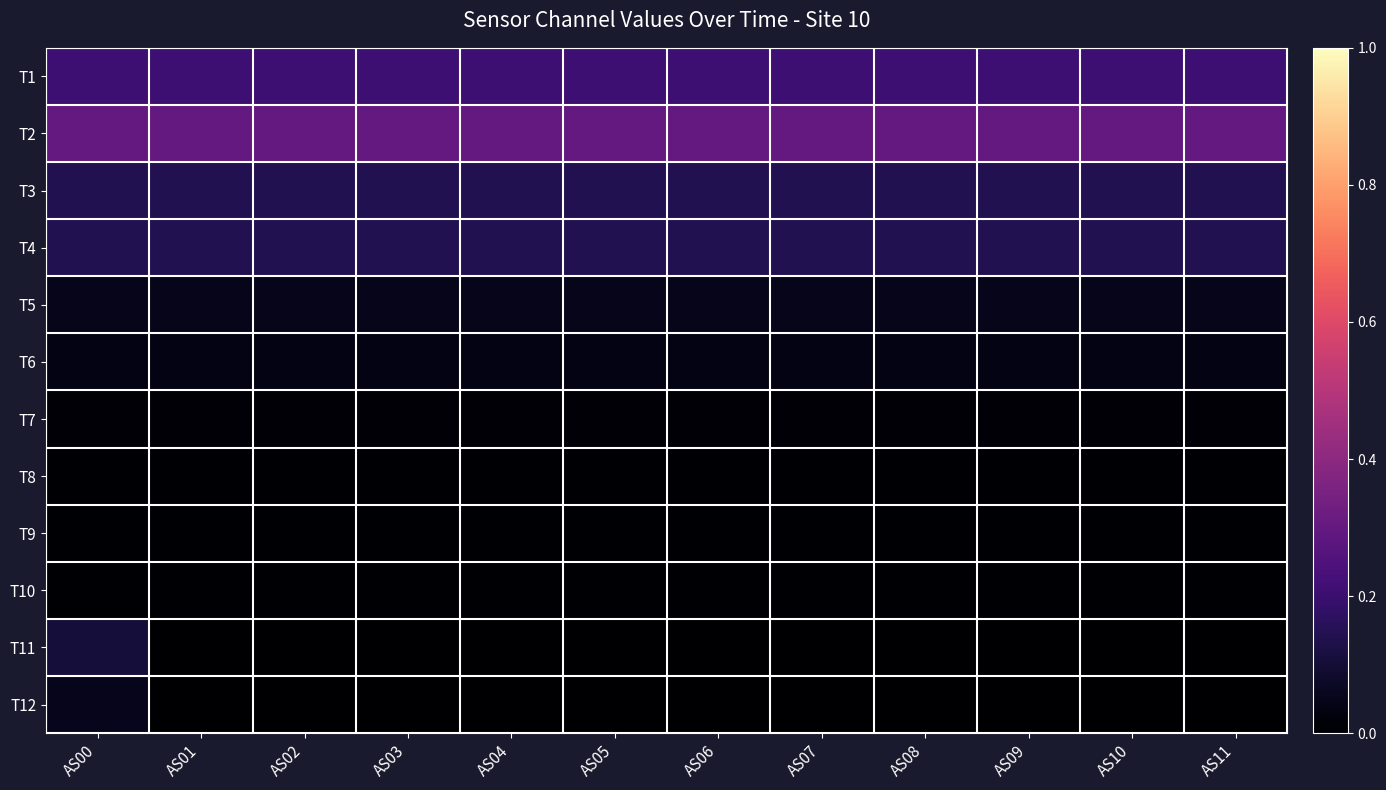

Between AS01 and AS02, which series saw the biggest shift?

T1